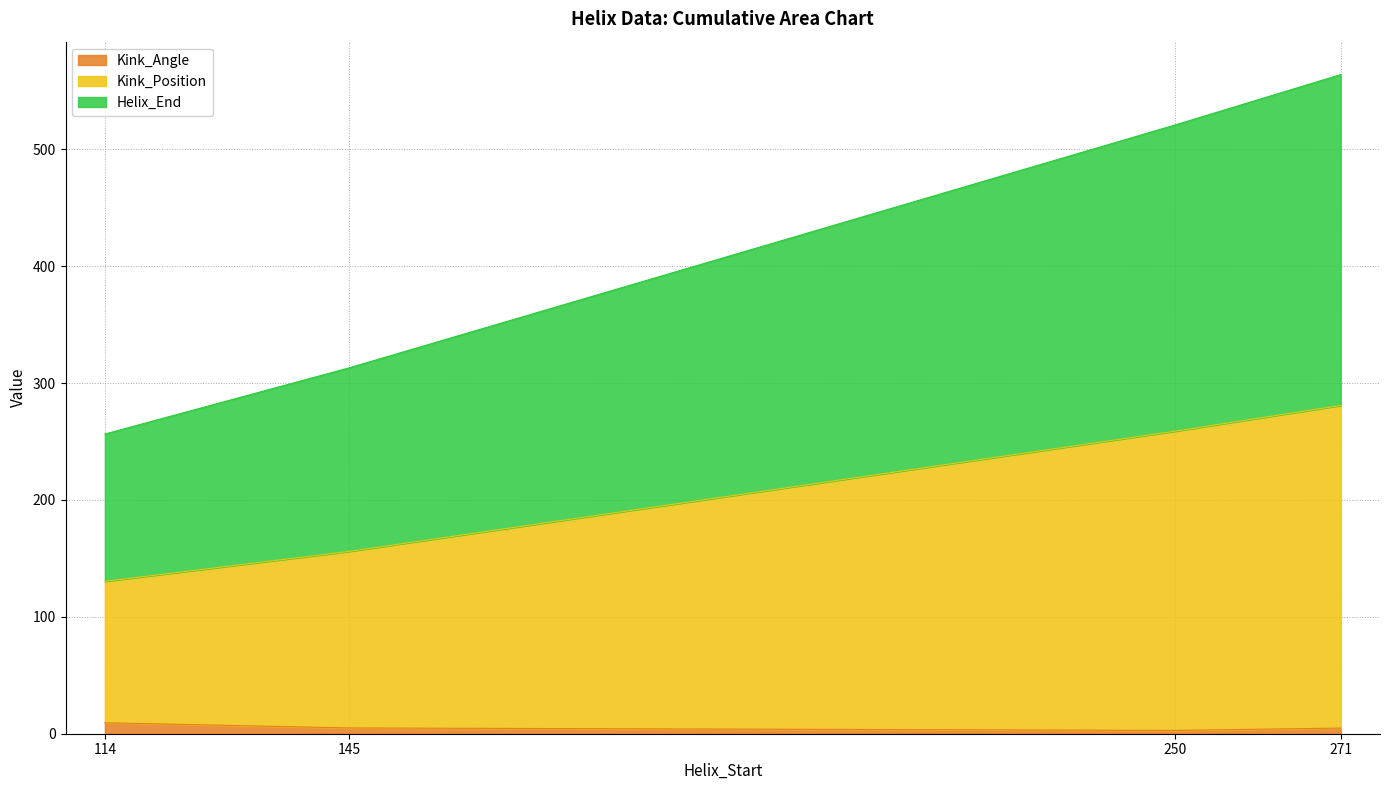

Which series has the largest total across all categories?

Helix_End